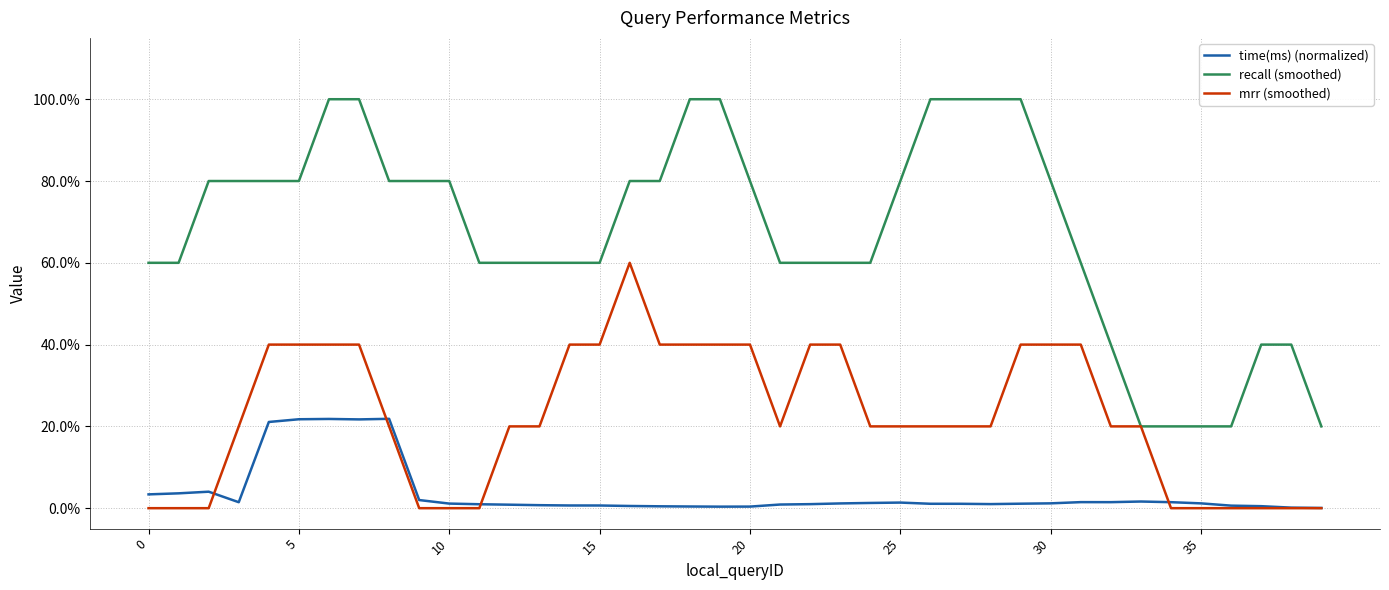

True or false: time(ms) (normalized) has more than 1 interior local peaks.

True